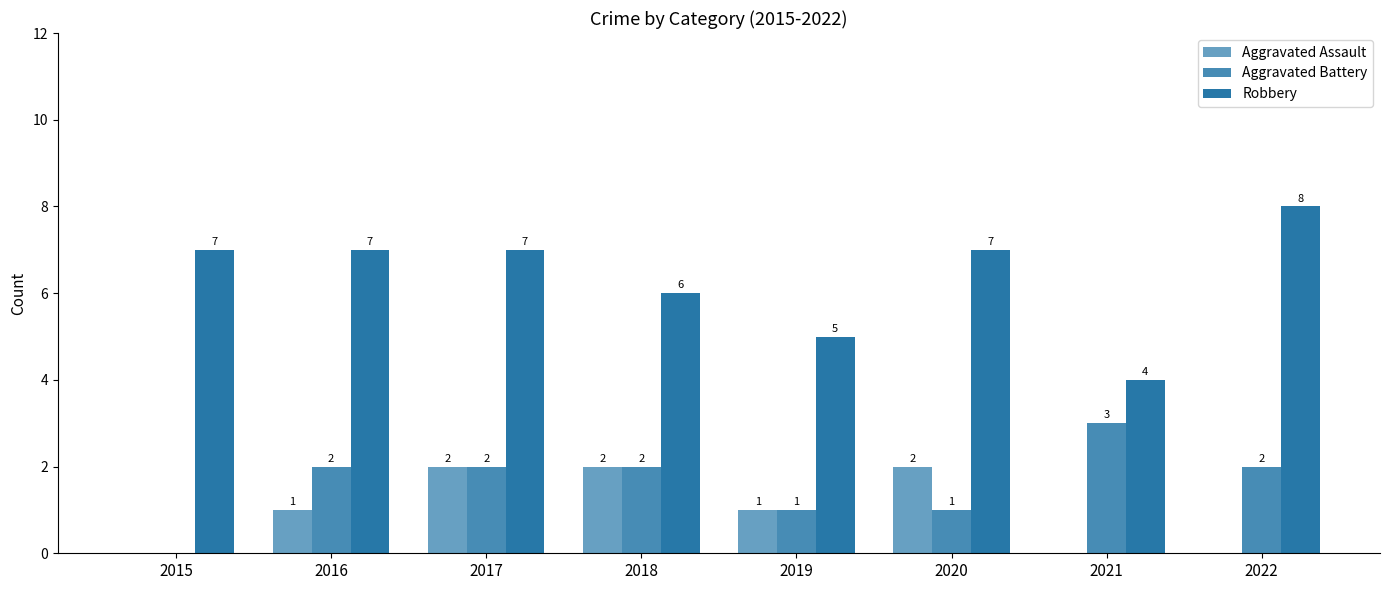

List the labels in order of Aggravated Assault value, smallest first.

2015, 2021, 2022, 2016, 2019, 2017, 2018, 2020